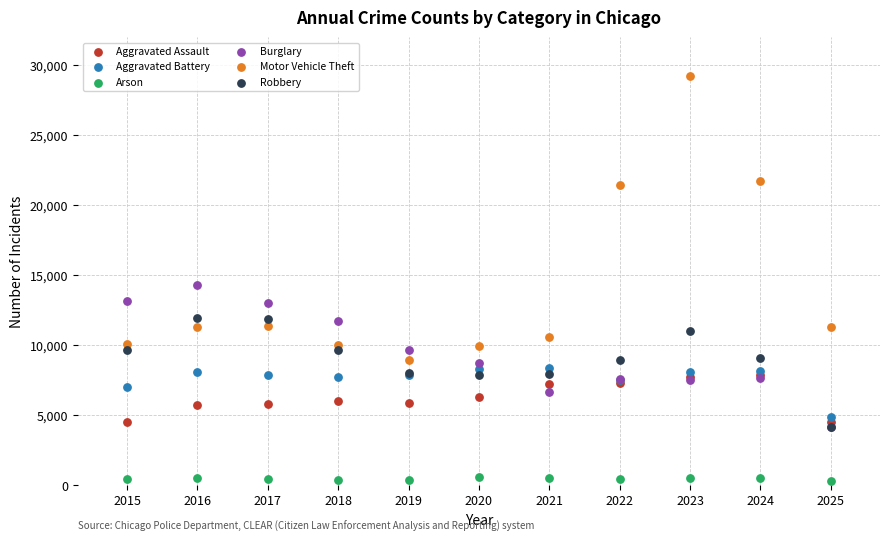

What are all the series names shown in the legend?

Aggravated Assault, Aggravated Battery, Arson, Burglary, Motor Vehicle Theft, Robbery